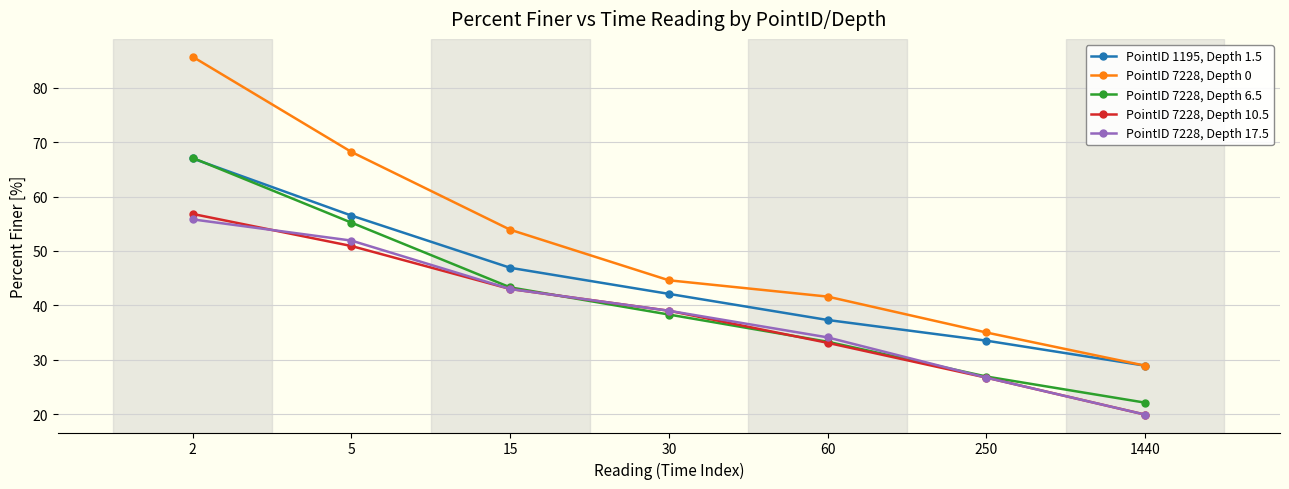

True or false: PointID 7228, Depth 10.5 and PointID 7228, Depth 17.5 cross at least once.

True